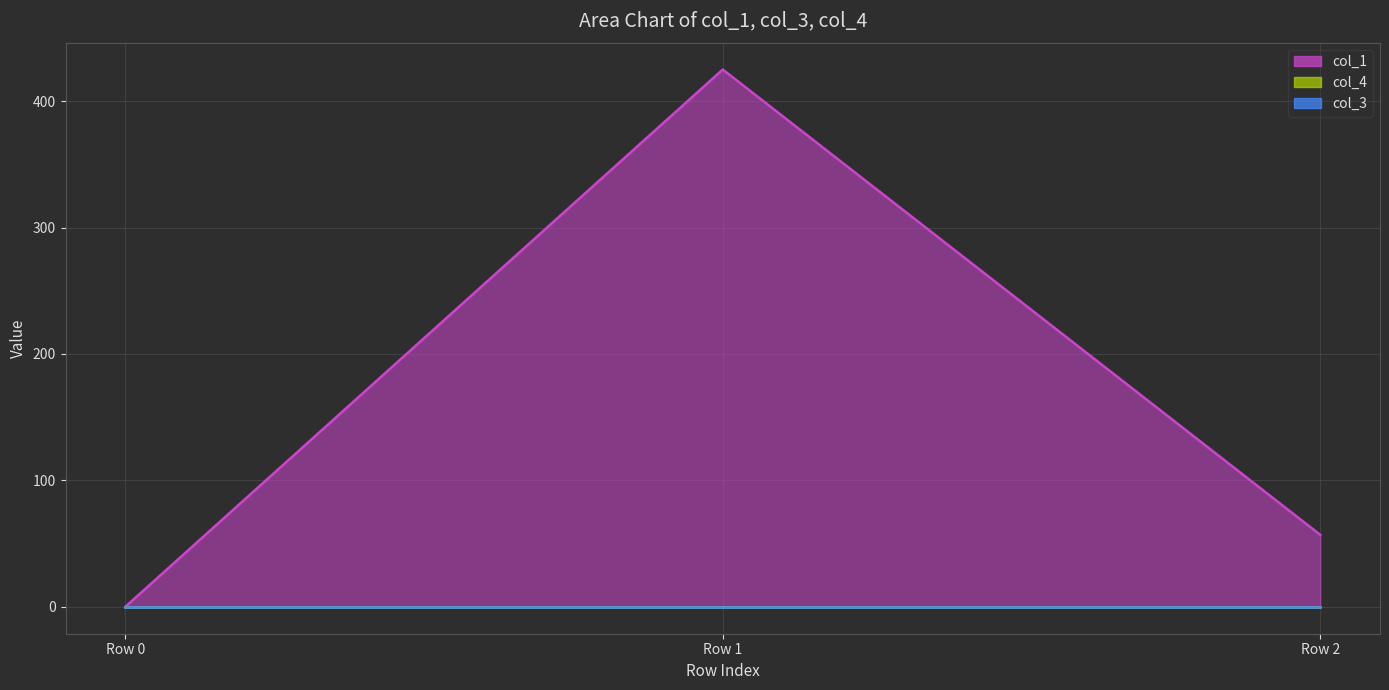

Reading left to right, list all the values displayed in this chart.

col_1: Row 0=0.0	Row 1=424.9	Row 2=57.0
col_3: Row 0=0.0	Row 1=0.0	Row 2=0.0
col_4: Row 0=0.0	Row 1=0.0	Row 2=0.0